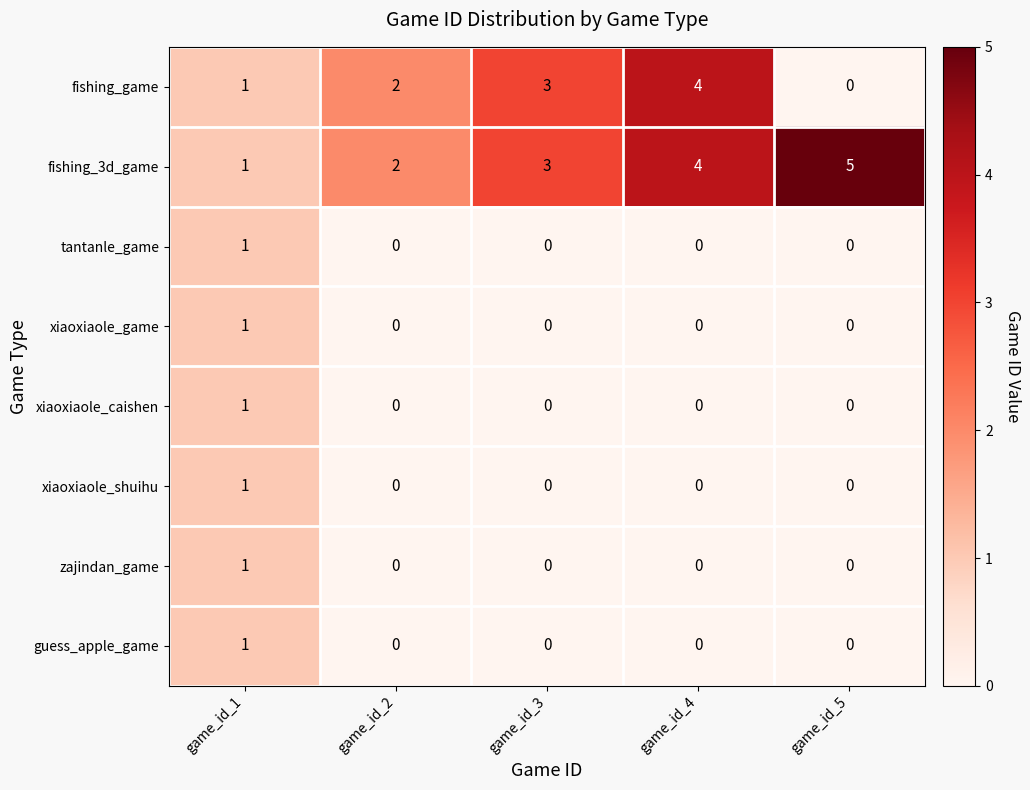

Count the number of data series in this chart.

8